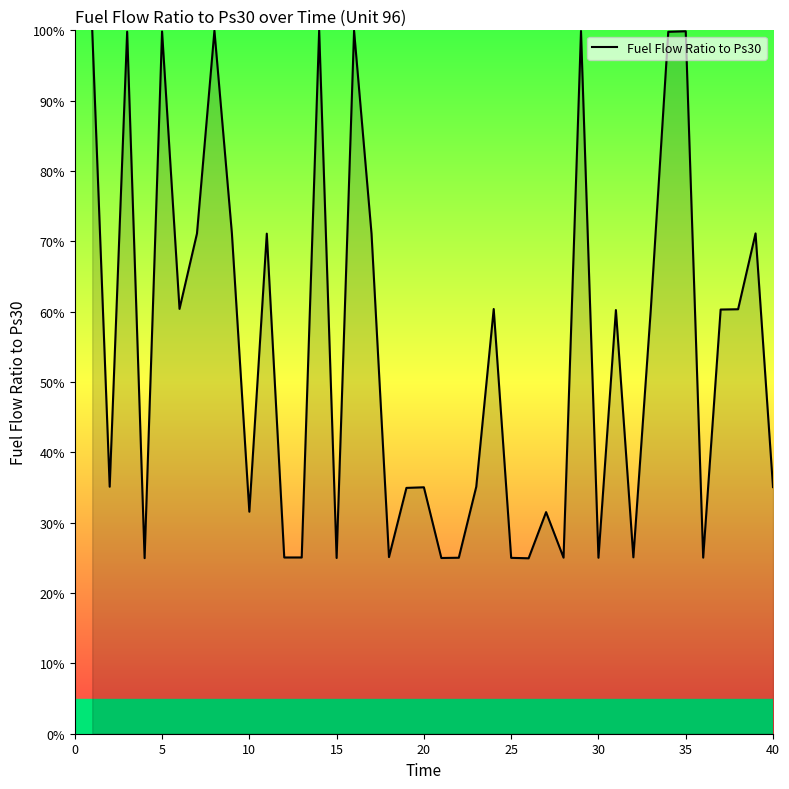

What is the difference between the maximum and minimum values?

75.1